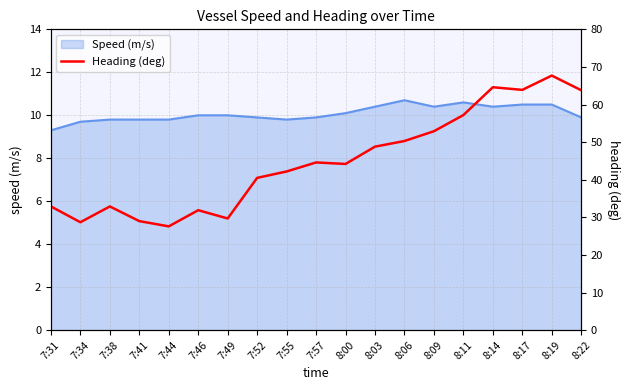

Is it true that the value at 8:19 is 116.4?

False